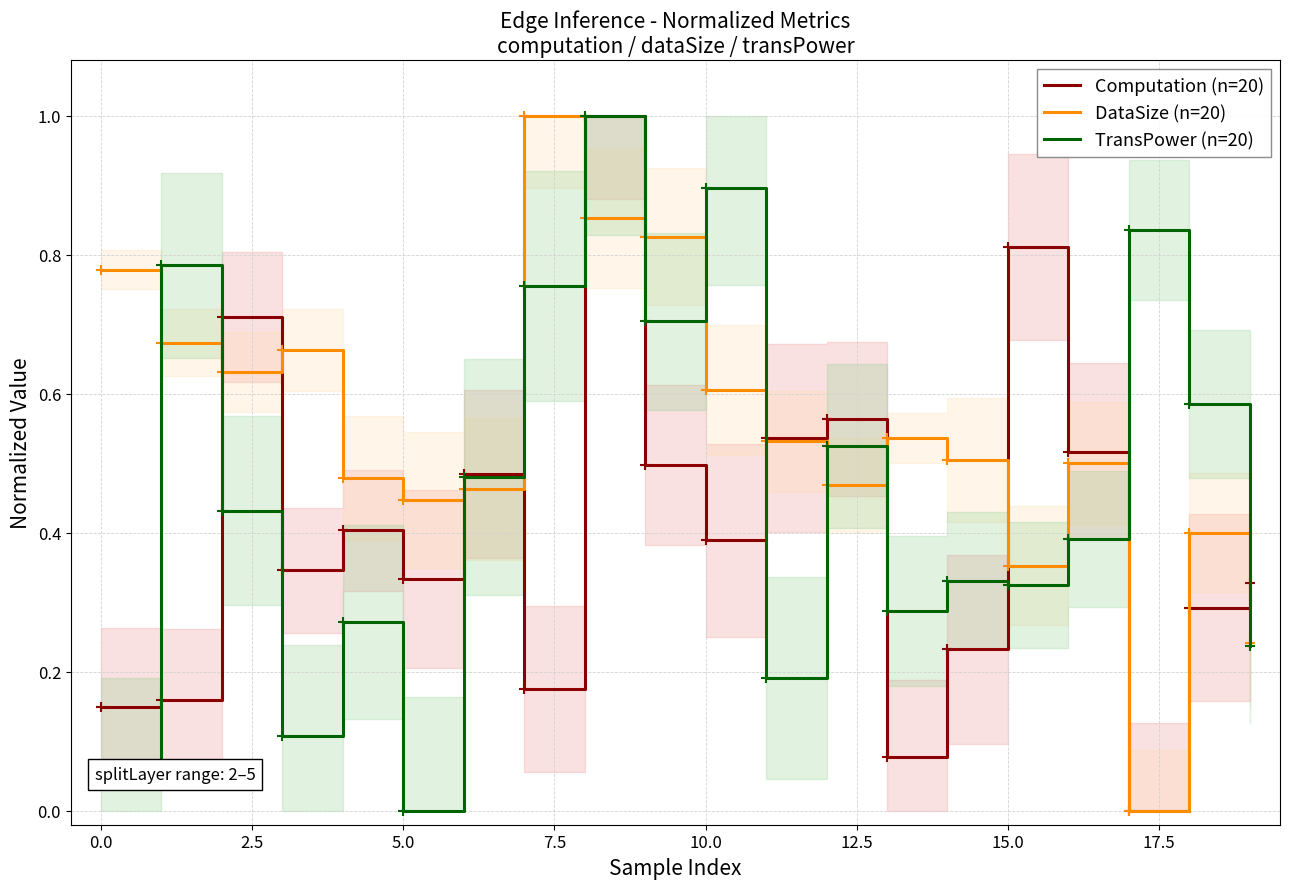

Rank the series by their maximum value, from lowest to highest.

Computation (n=20), DataSize (n=20), TransPower (n=20)